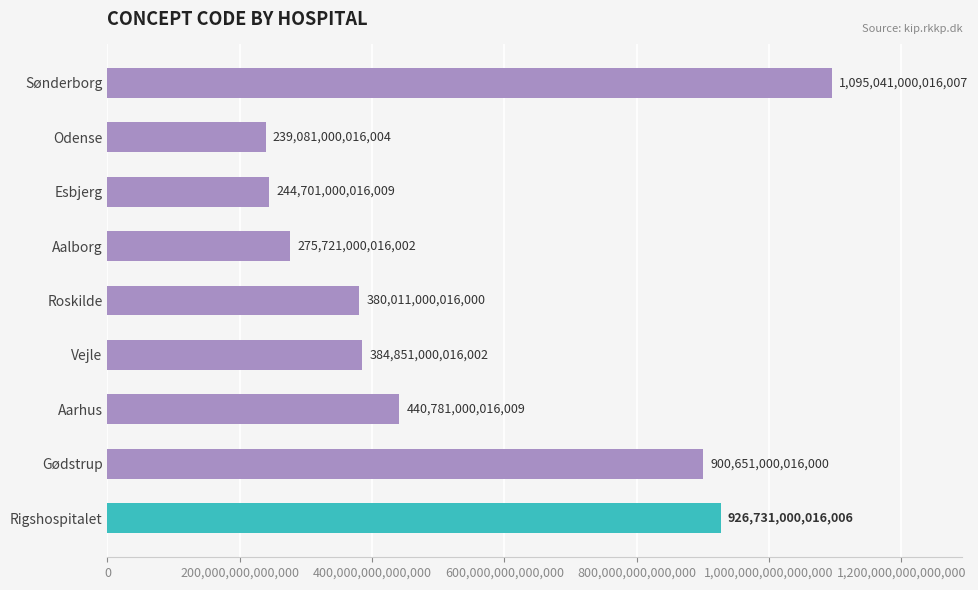

List the labels in order of value, largest first.

Sønderborg, Rigshospitalet, Gødstrup, Aarhus, Vejle, Roskilde, Aalborg, Esbjerg, Odense